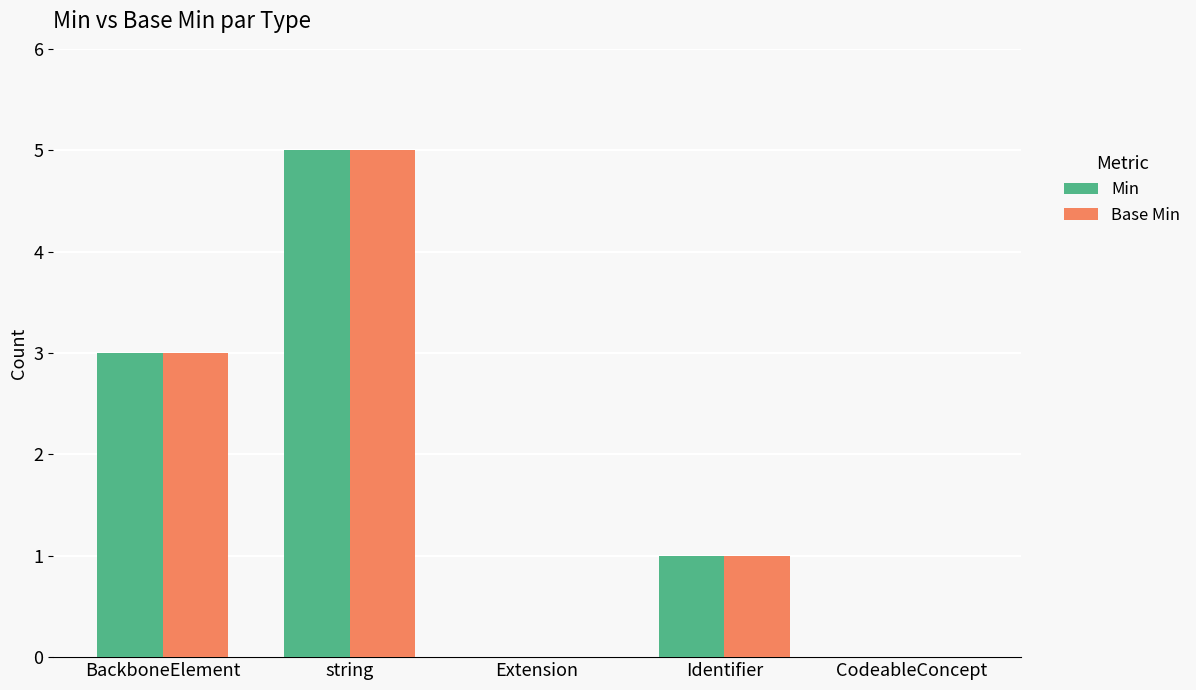

Does the chart contain stacked bars?

No